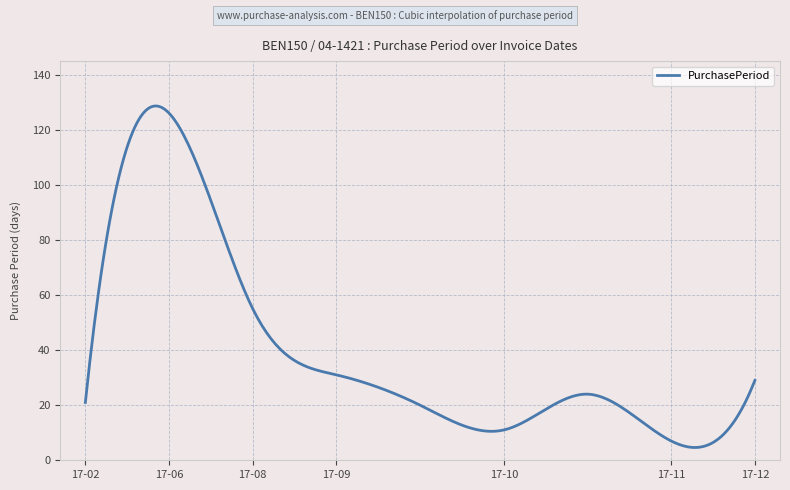

What is the maximum value shown in the chart?

128.6